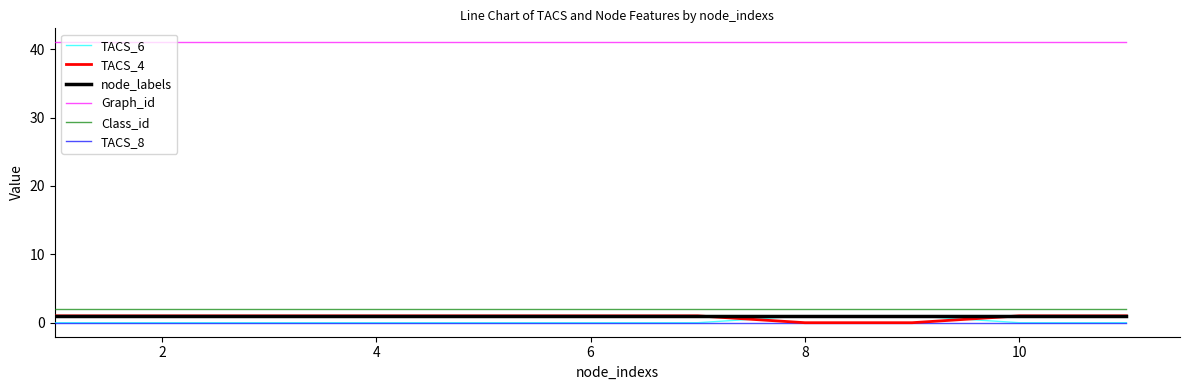

Which series has the largest total across all categories?

Graph_id